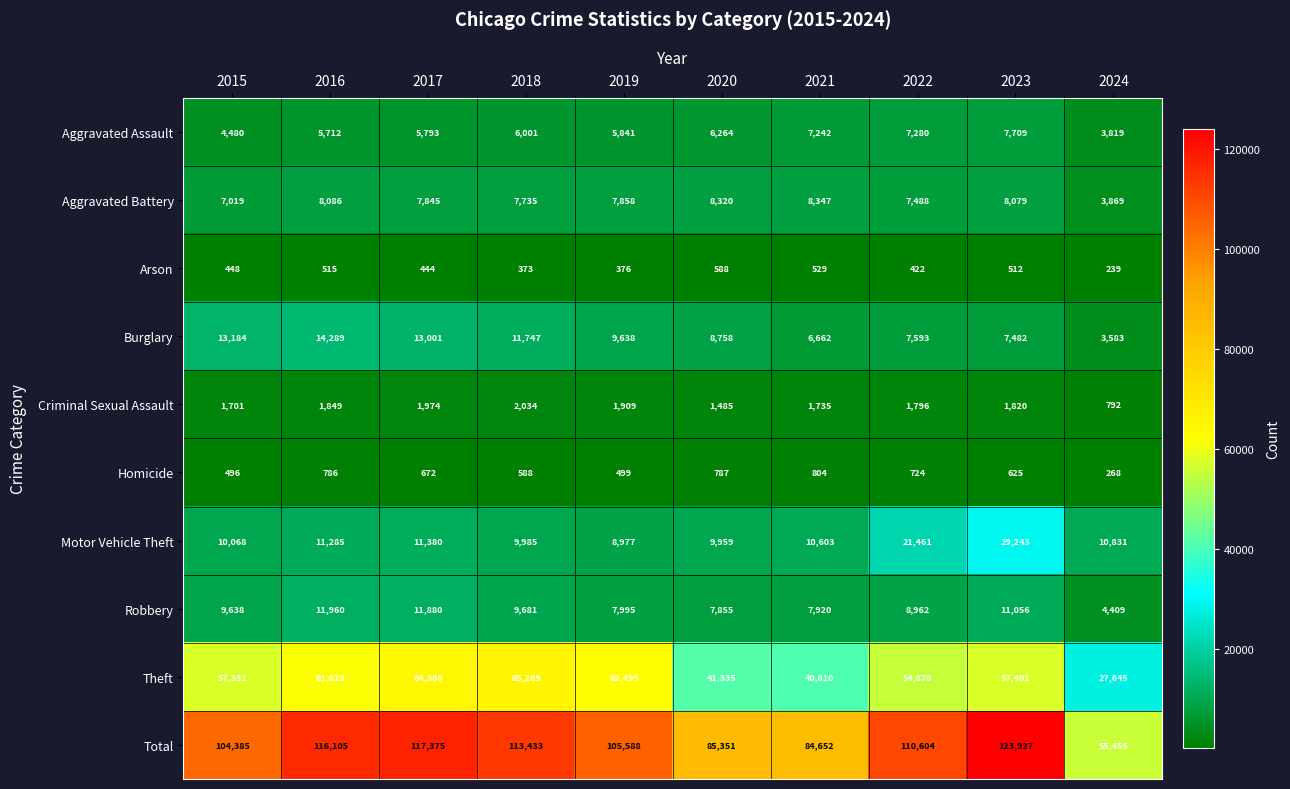

Which series changed the most between 2015 and 2022?

Motor Vehicle Theft